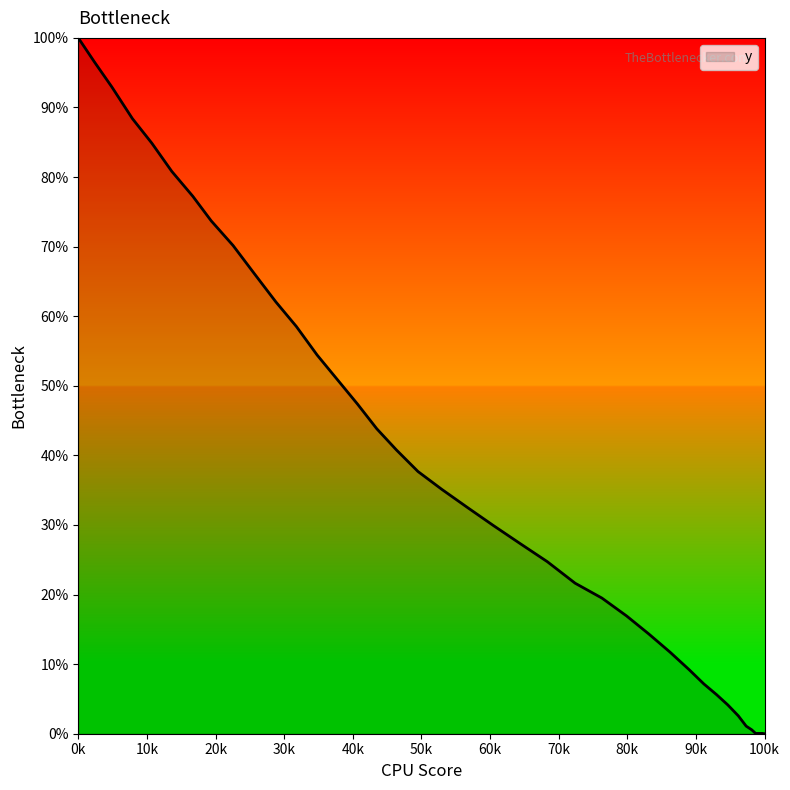

How many values are above zero?

38